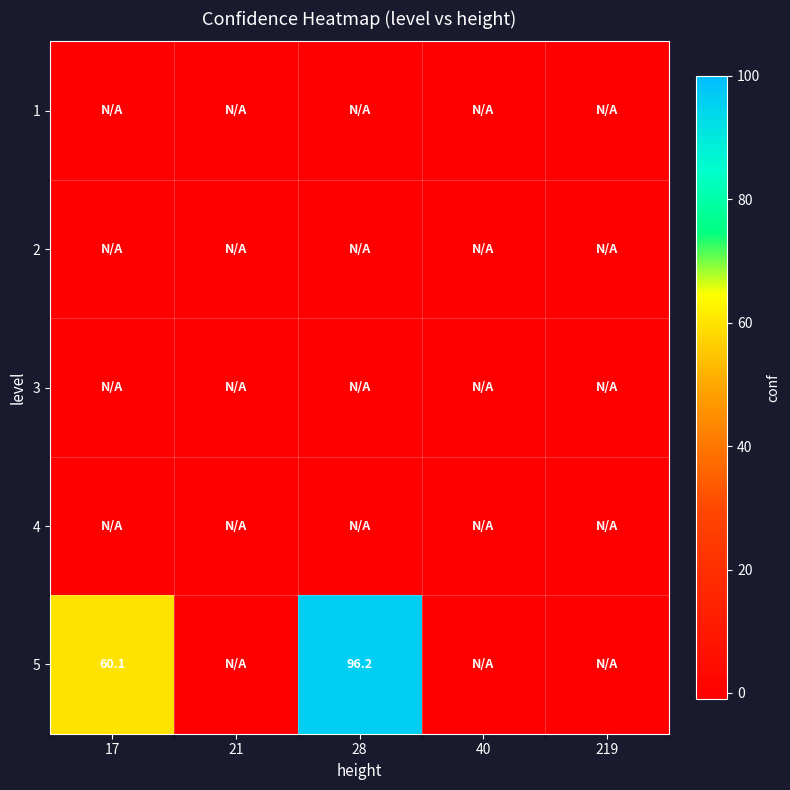

True or false: 5 has a value of 134.9 at 28.

False